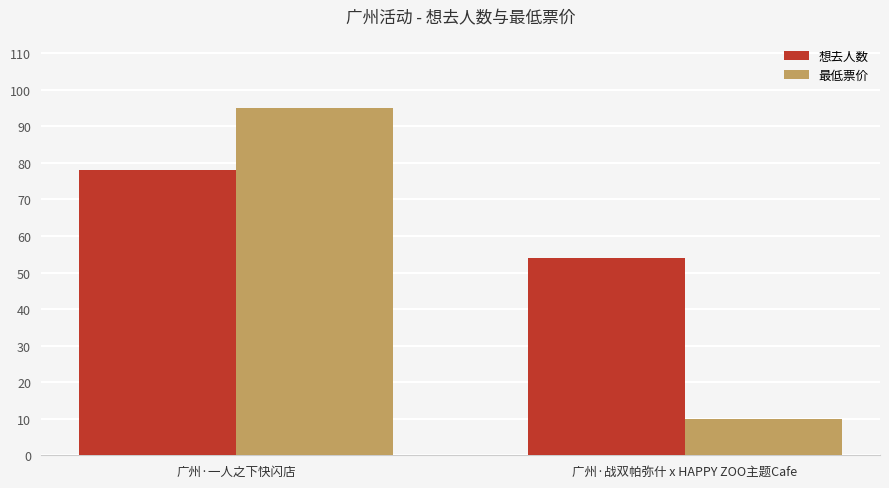

At which category is the sum across all series the highest?

广州·一人之下快闪店